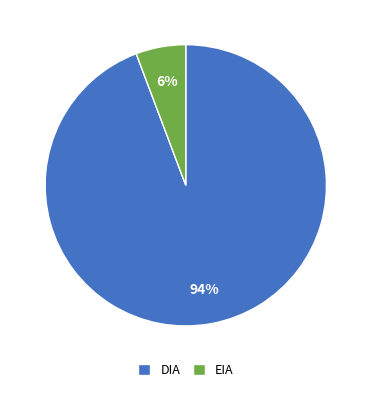

Count the number of slices in the pie.

2